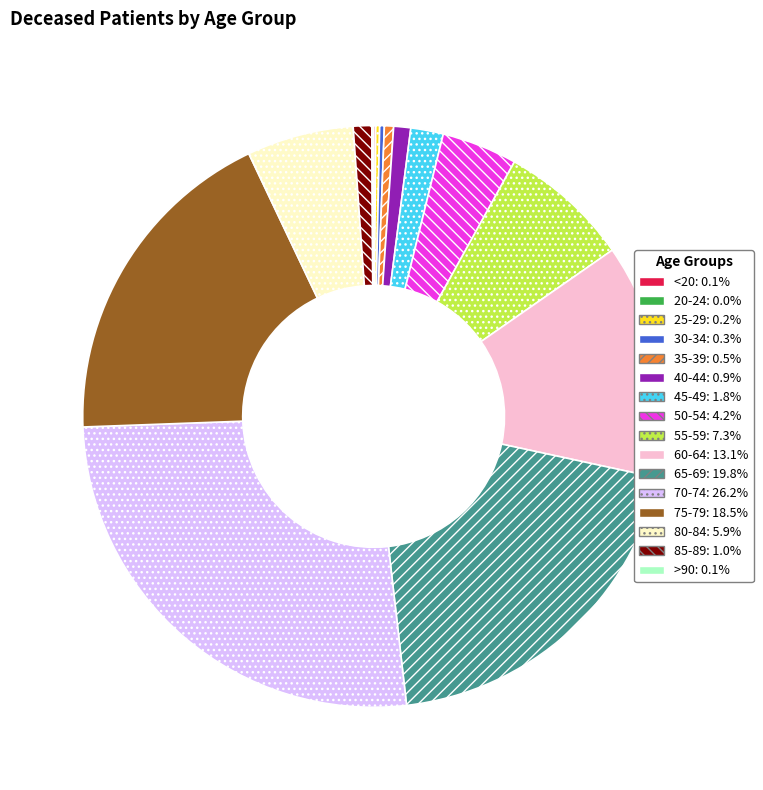

What is the largest slice in the pie chart?

70-74